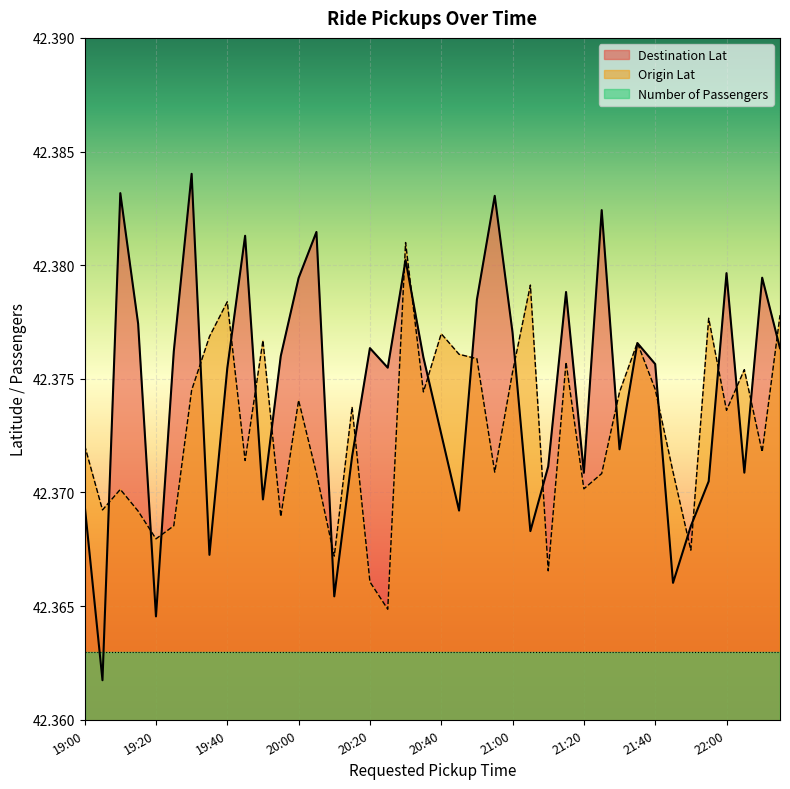

At which category does the chart reach its peak across all series?

19:30